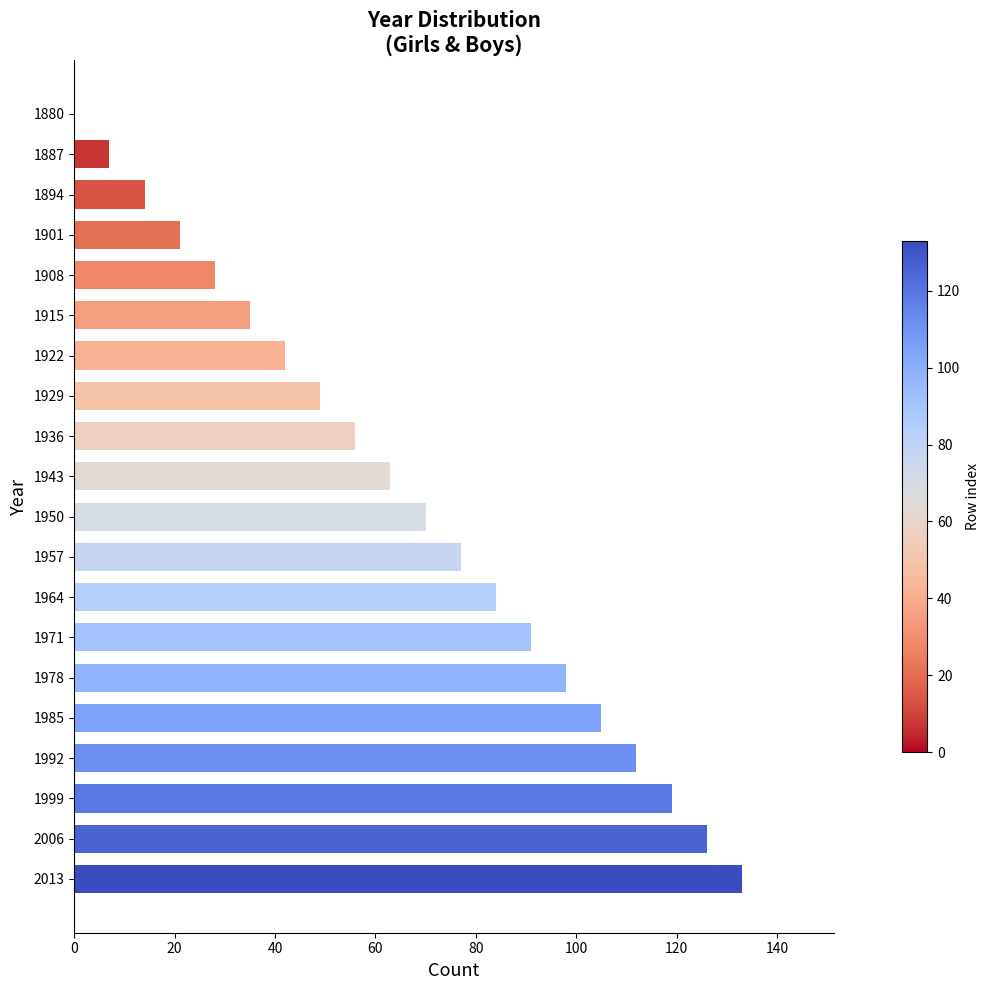

Which has a higher value, 1992 or 1964?

1992